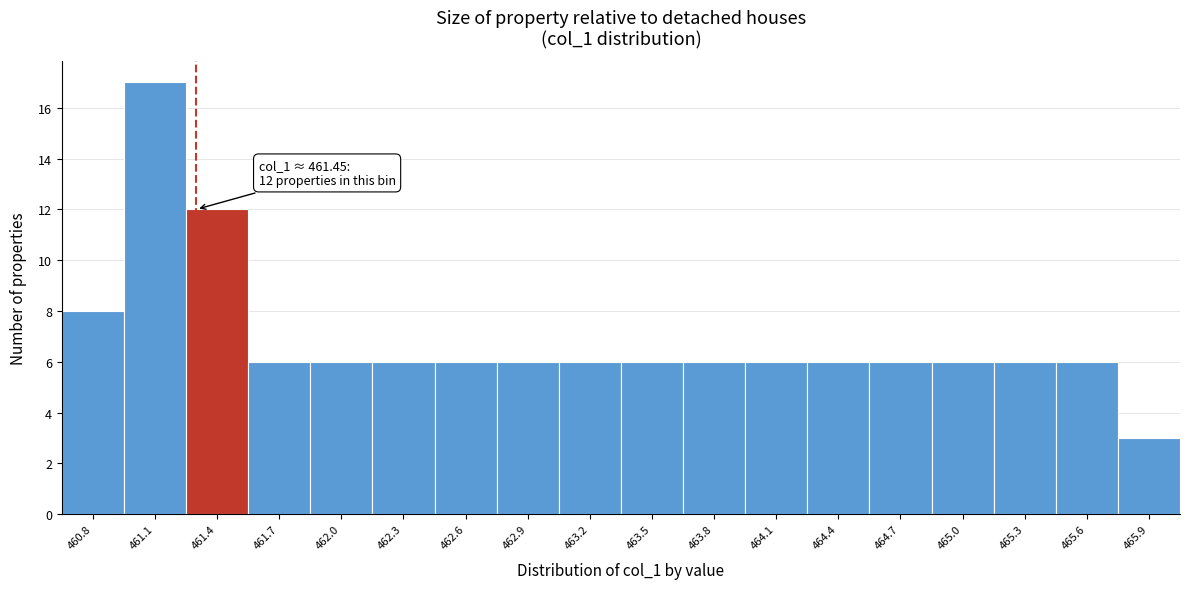

Reading right to left, what are all the values shown in this chart?

465.9=3	465.6=6	465.3=6	465.0=6	464.7=6	464.4=6	464.1=6	463.8=6	463.5=6	463.2=6	462.9=6	462.6=6	462.3=6	462.0=6	461.7=6	461.4=12	461.1=17	460.8=8